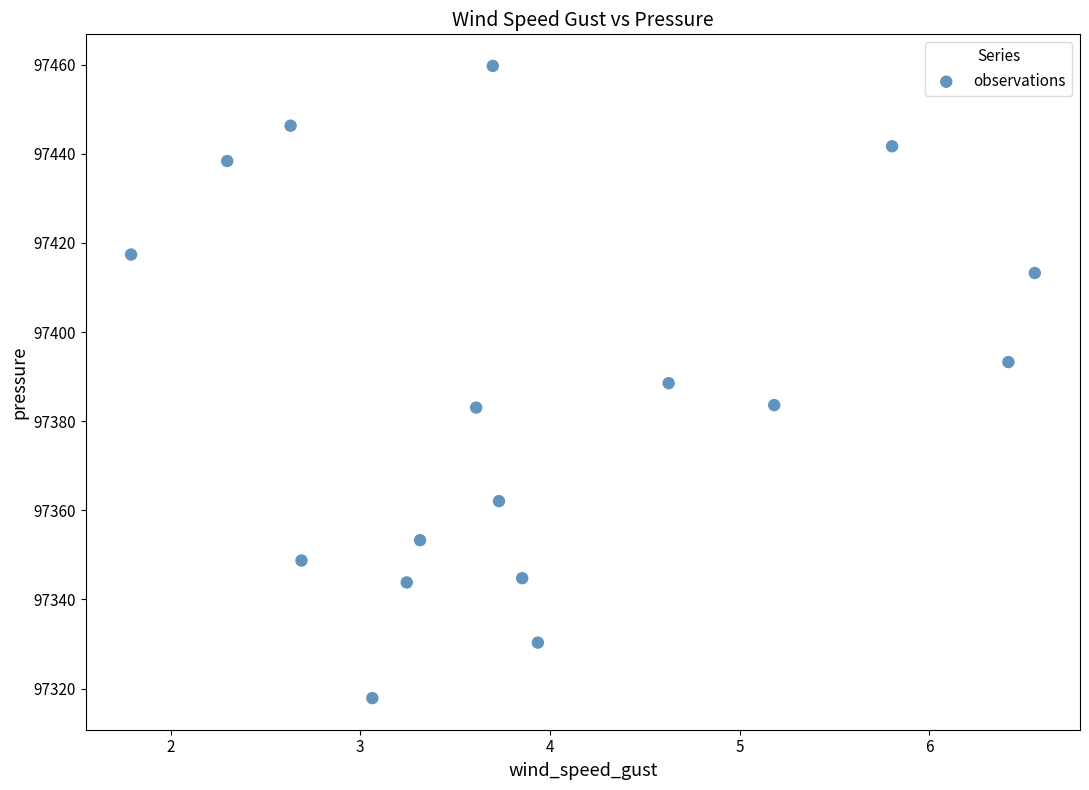

What is the range of X values (max minus min)?

4.8